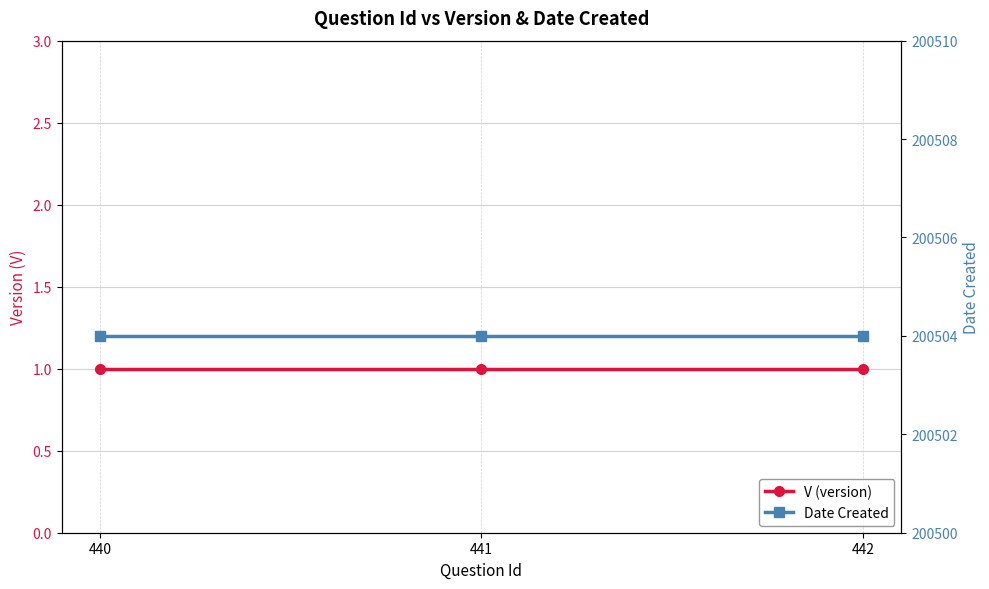

At which category is the sum across all series the highest?

440